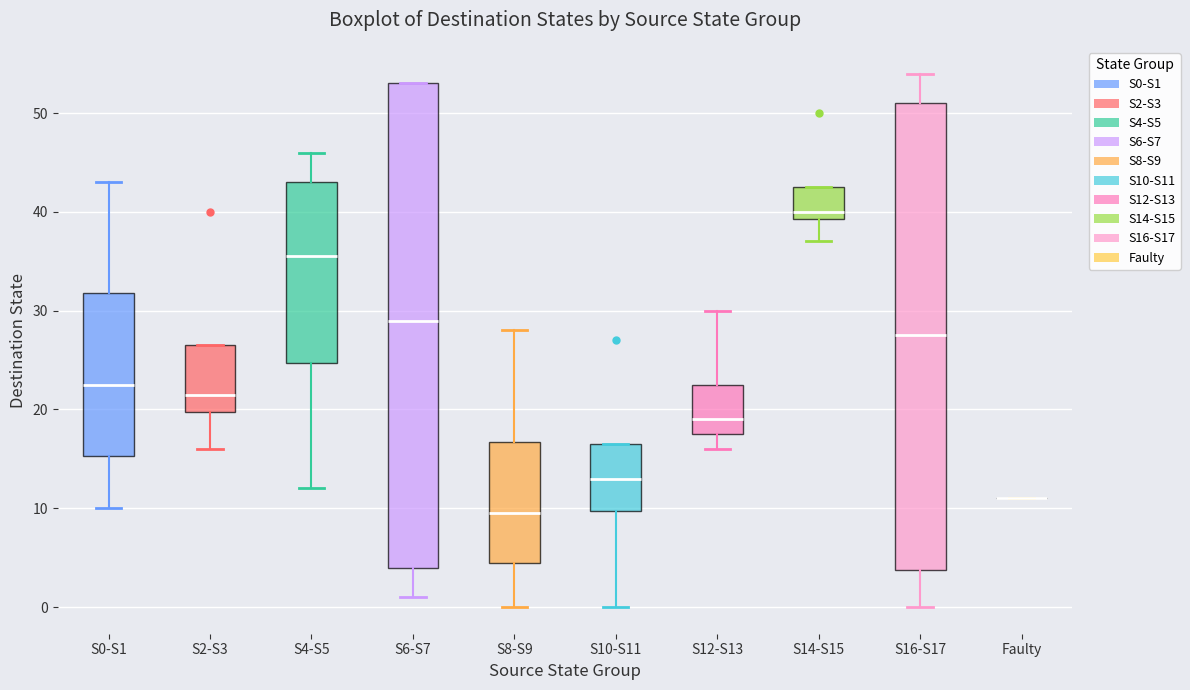

Which box is the tallest, from its lower edge to its upper edge?

S6-S7